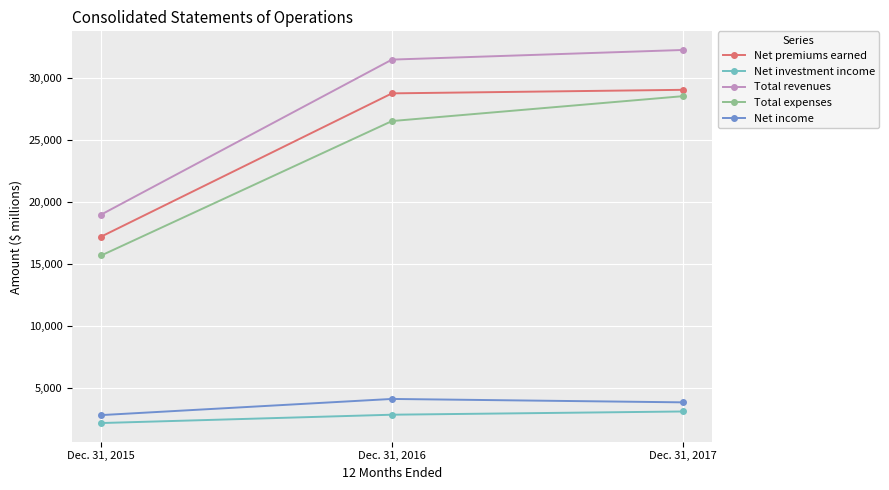

What is the spread (max minus min) of values at Dec. 31, 2015?

16793